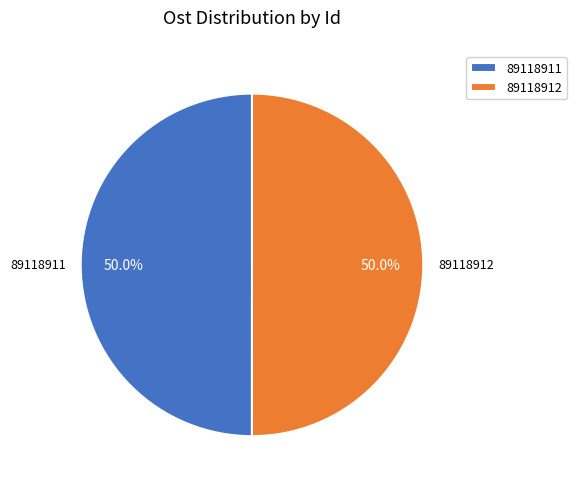

True or false: 89118911 accounts for 36% of the total.

False